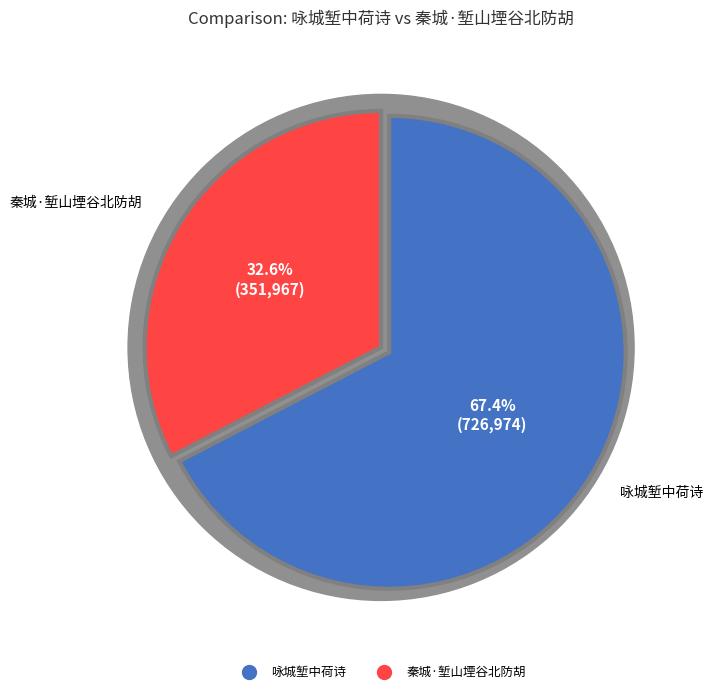

To the nearest percent, what is the combined percentage of 秦城·堑山堙谷北防胡 and 咏城堑中荷诗?

100%